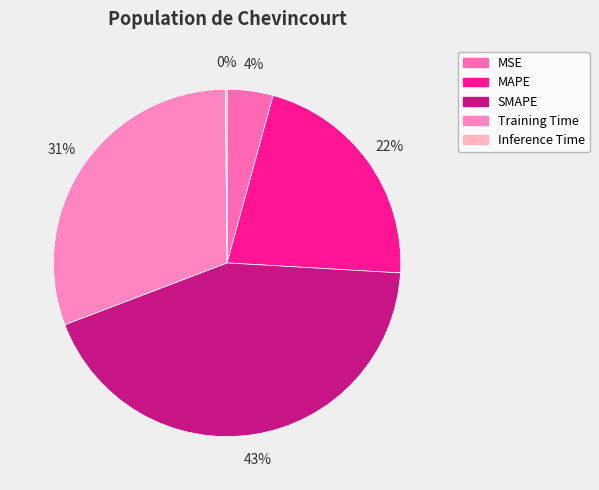

How much of the chart is everything except Inference Time?

99.8%